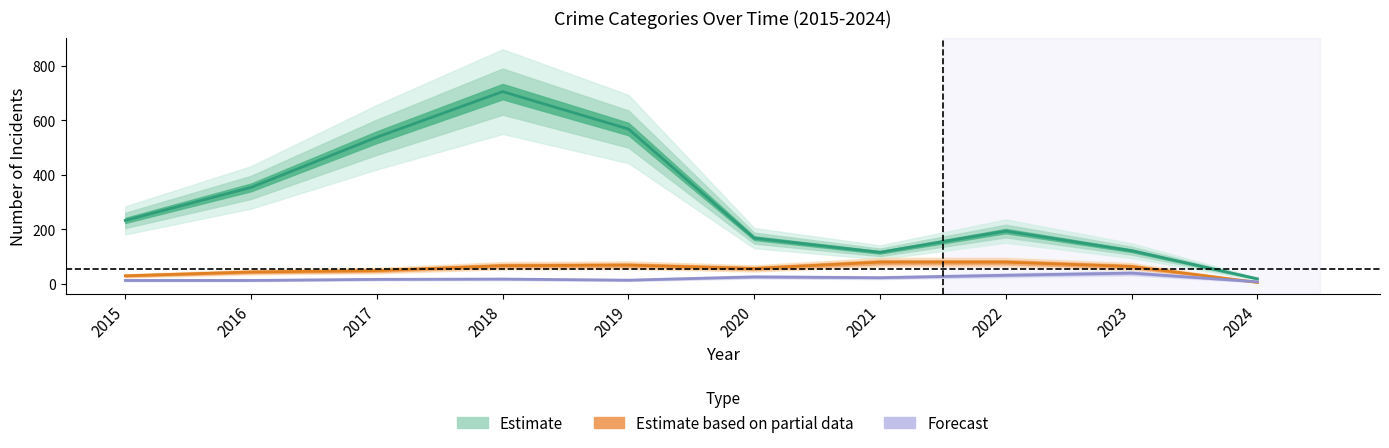

What is the sum of all Theft values?

3017